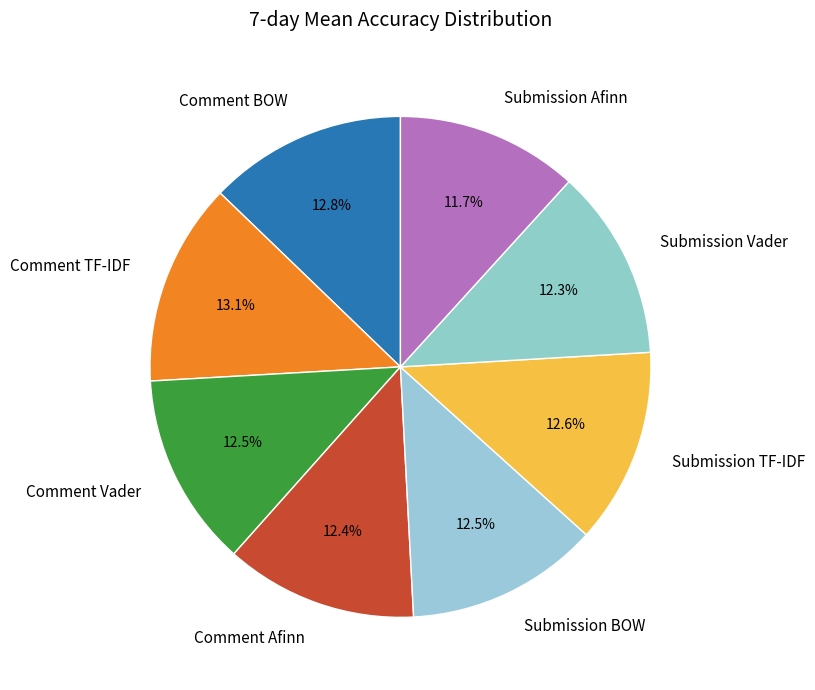

Count the number of slices in the pie.

8